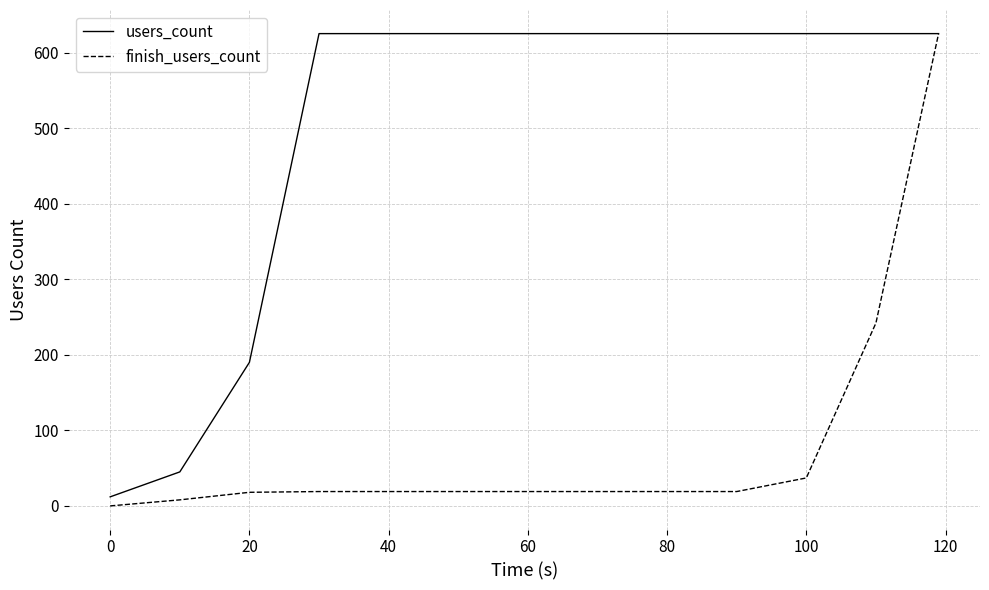

What is the maximum value for users_count?

625